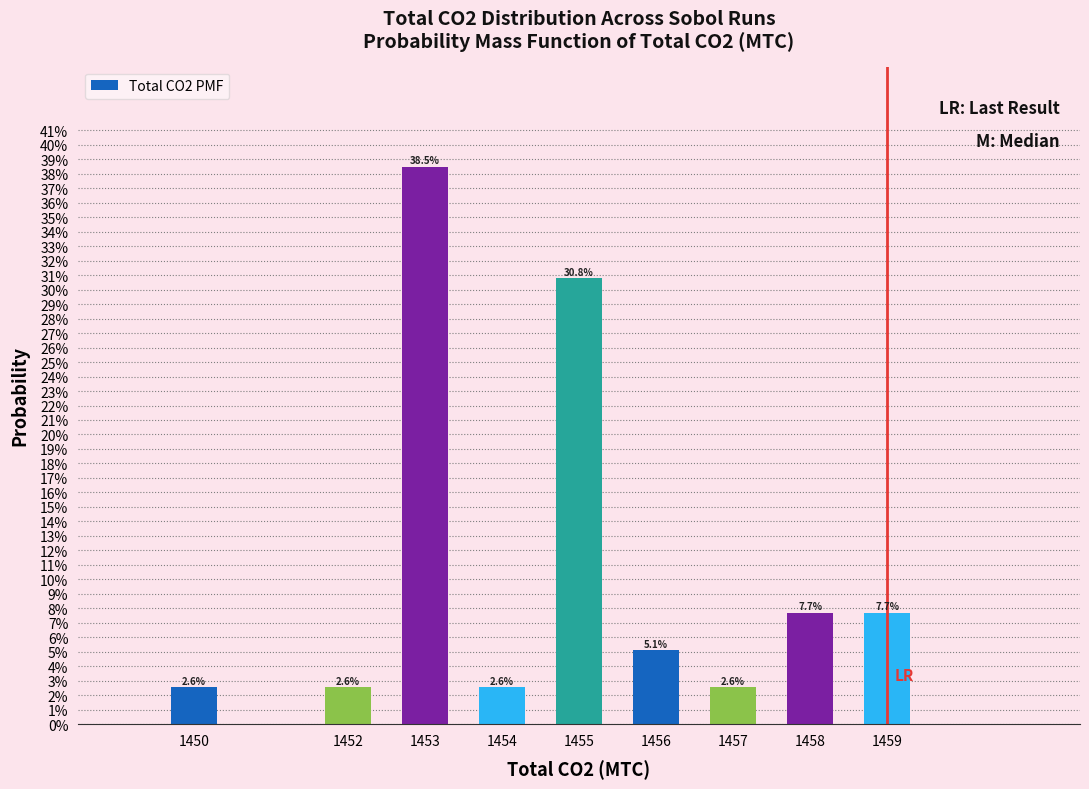

Are the bars horizontal?

No